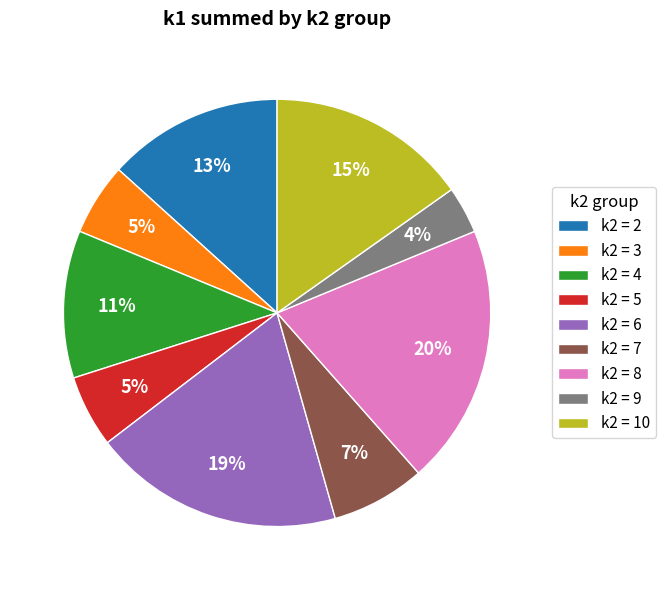

To the nearest percent, what is the difference between the largest and smallest slice percentages?

16%